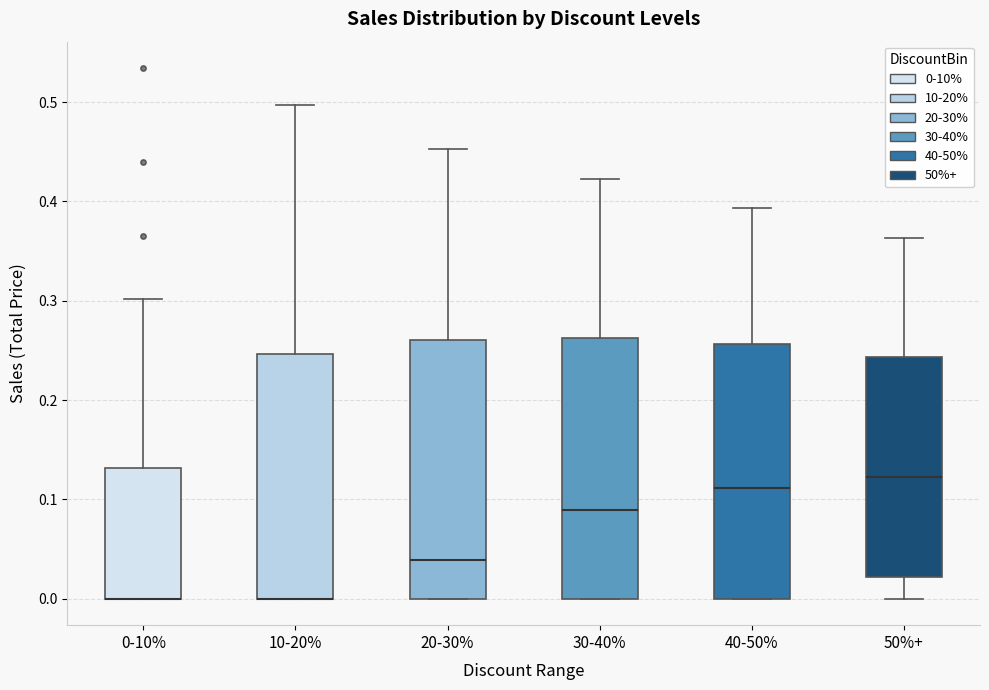

Reading left to right, read every box against the y-axis: the position of its median line, the range the box covers, and the ends of its whiskers. The values are not printed on the chart, so give them approximately, as read against the axis.

0-10%: median 0.00 (drawn on the box's lower edge), box 0.00 to 0.13, whiskers 0.00 to 0.30
10-20%: median 0.00 (drawn on the box's lower edge), box 0.00 to 0.25, whiskers 0.00 to 0.50
20-30%: median 0.04, box 0.00 to 0.26, whiskers 0.00 to 0.45
30-40%: median 0.09, box 0.00 to 0.26, whiskers 0.00 to 0.42
40-50%: median 0.11, box 0.00 to 0.26, whiskers 0.00 to 0.39
50%+: median 0.12, box 0.02 to 0.24, whiskers 0.00 to 0.36